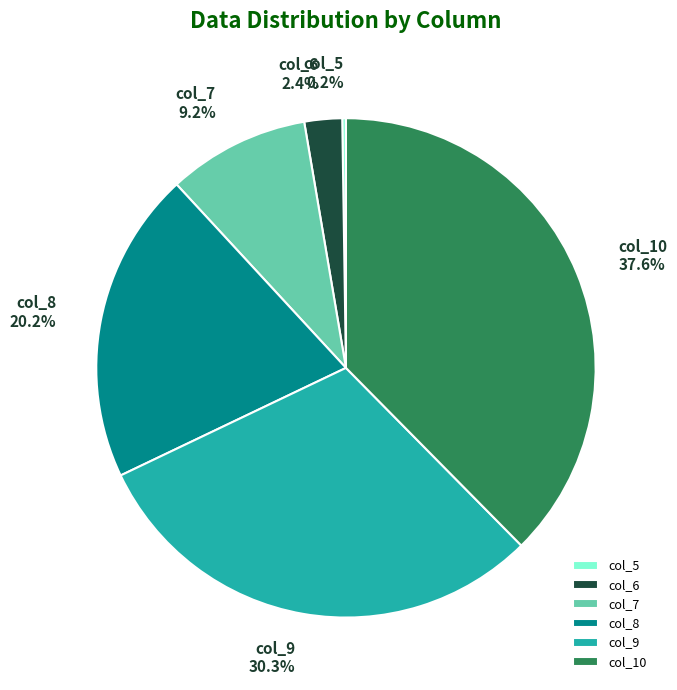

To the nearest percent, what is the difference between the largest and smallest slice percentages?

37%